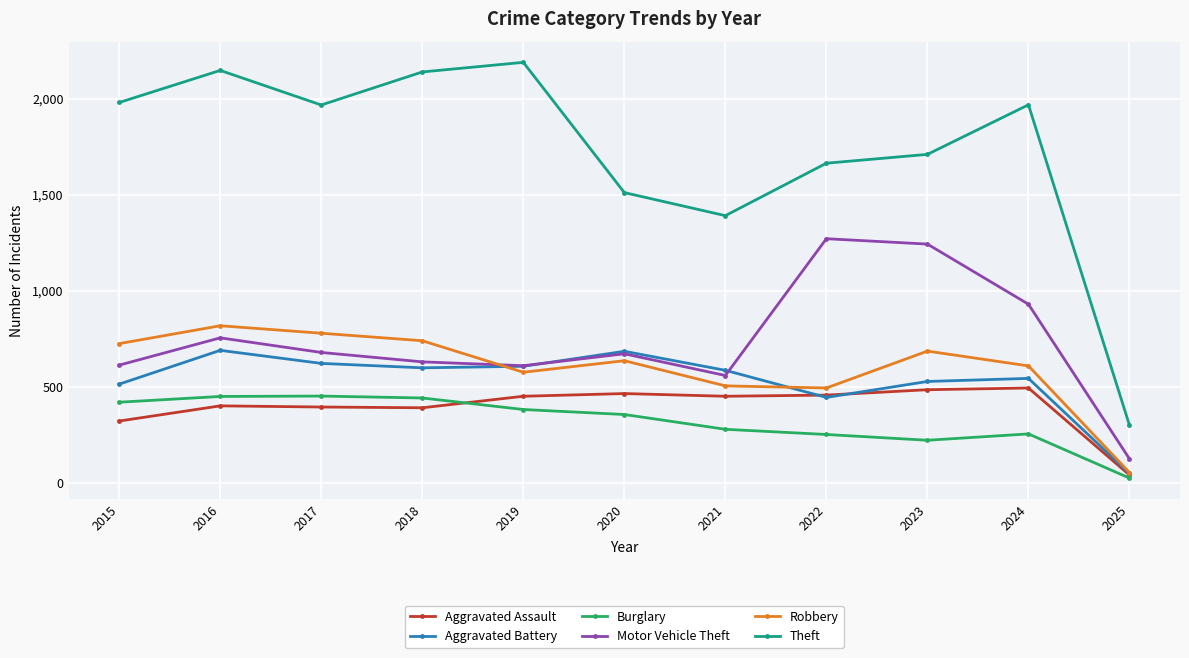

What is the difference between the highest and lowest values at 2018?

1748